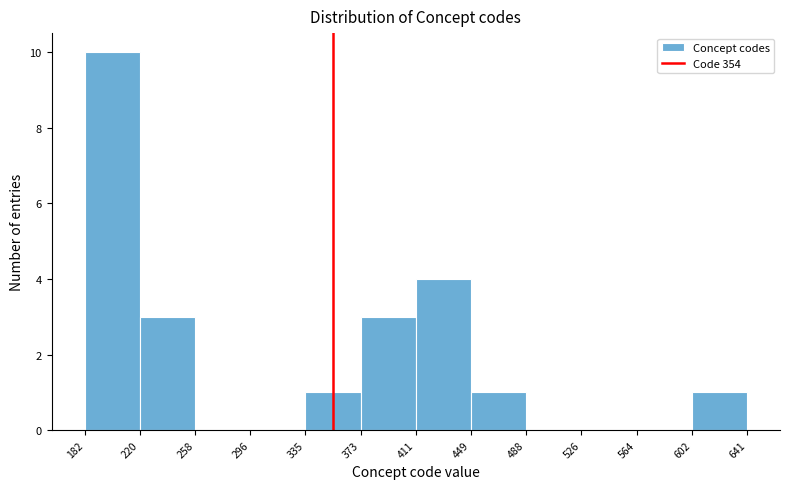

Over which range of the x-axis is the bar tallest?

182 to 220